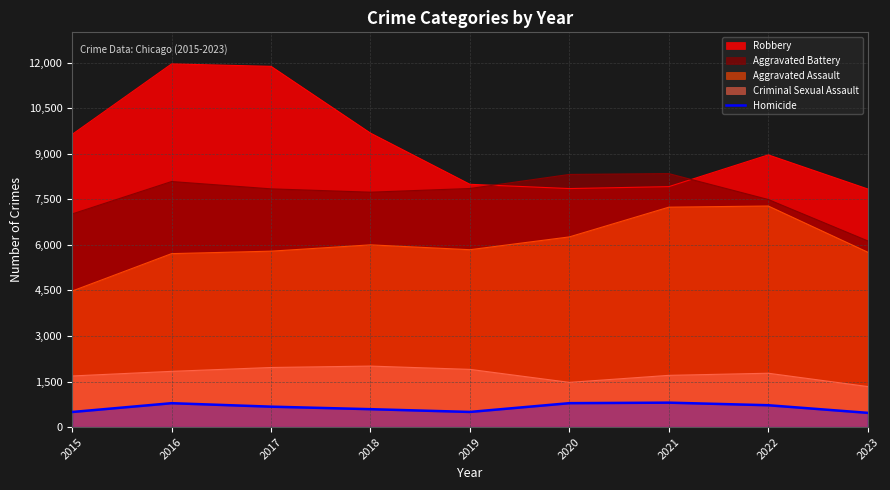

The Robbery series shows 3414 at 2019. True or false?

False